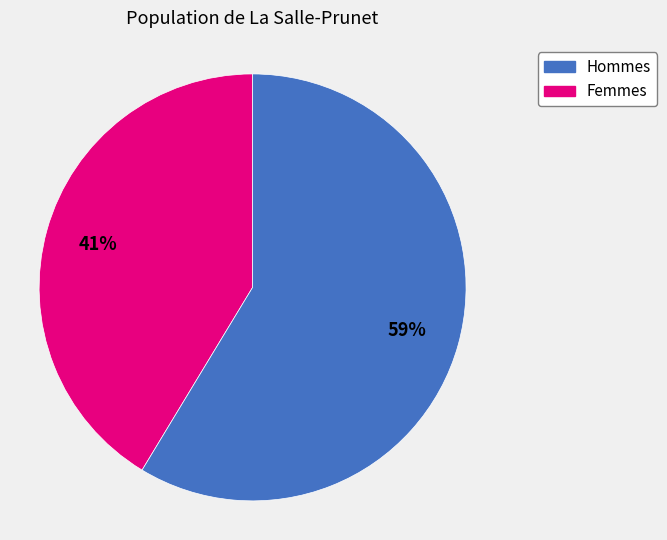

How many segments does this pie chart have?

2